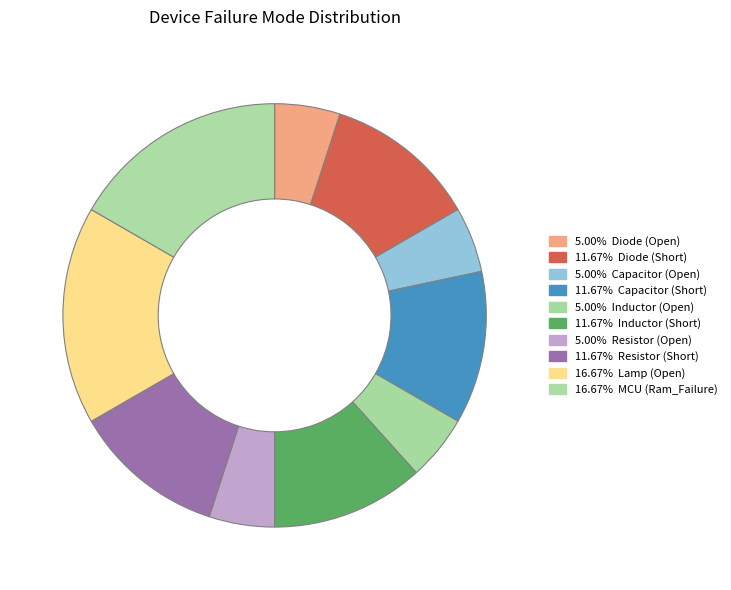

Rank the categories by value from lowest to highest.

Diode (Open), Capacitor (Open), Inductor (Open), Resistor (Open), Diode (Short), Capacitor (Short), Inductor (Short), Resistor (Short), Lamp (Open), MCU (Ram_Failure)